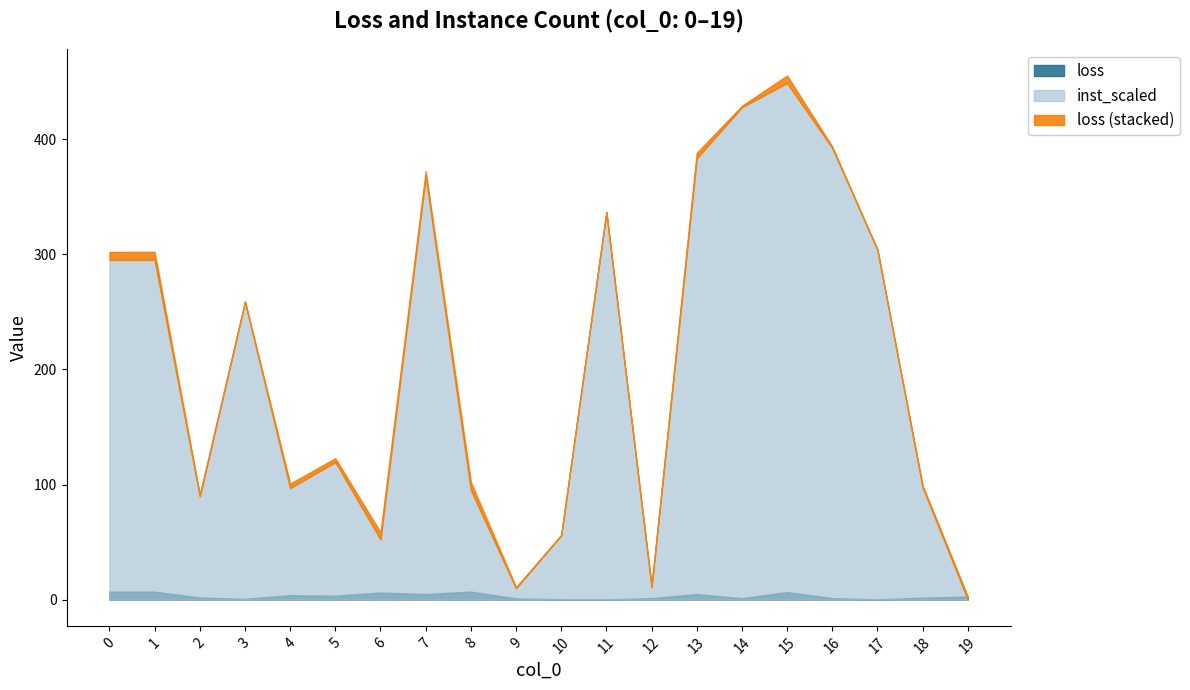

The value of loss at 19 is 0.6. True or false?

False